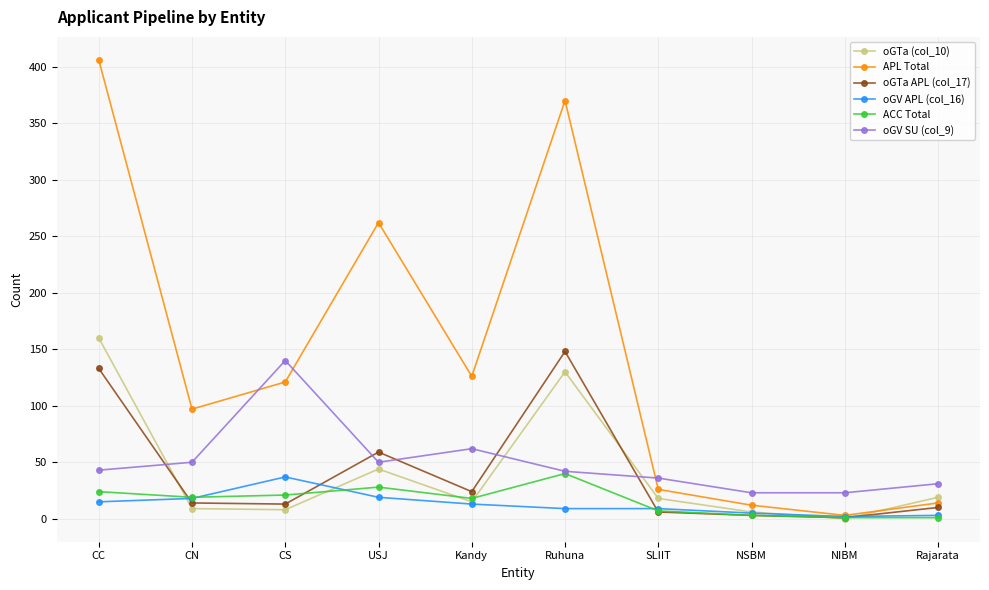

True or false: oGV SU (col_9) has a value of 7 at NSBM.

False